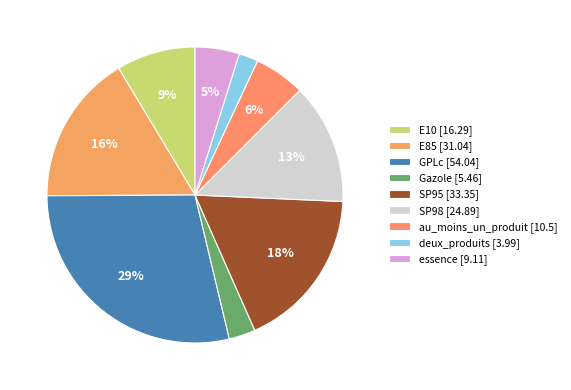

Count the number of slices in the pie.

9